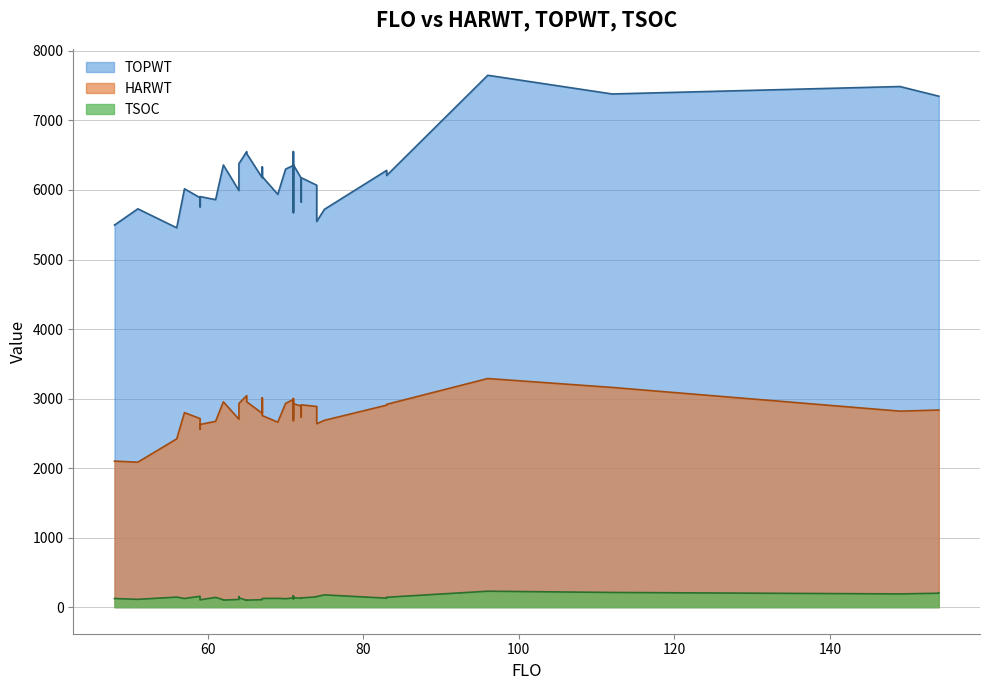

True or false: TSOC and HARWT cross at least once.

False